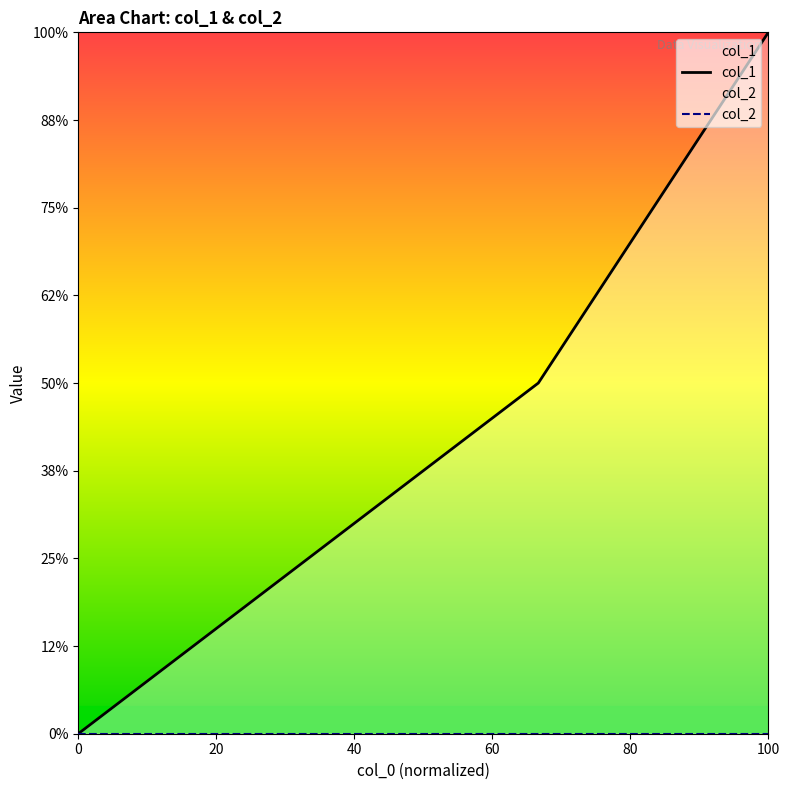

Where does the col_1 series first go above 1?

100